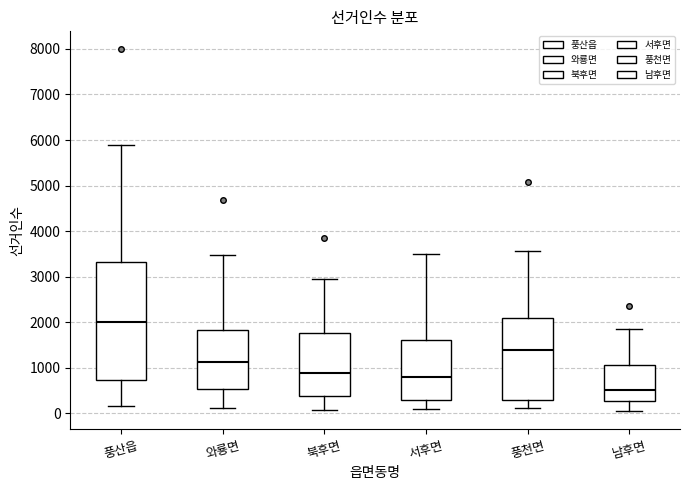

Where is the lower edge of the box for 와룡면 on the y-axis? The values are not printed on the chart, so give them approximately, as read against the axis.

500